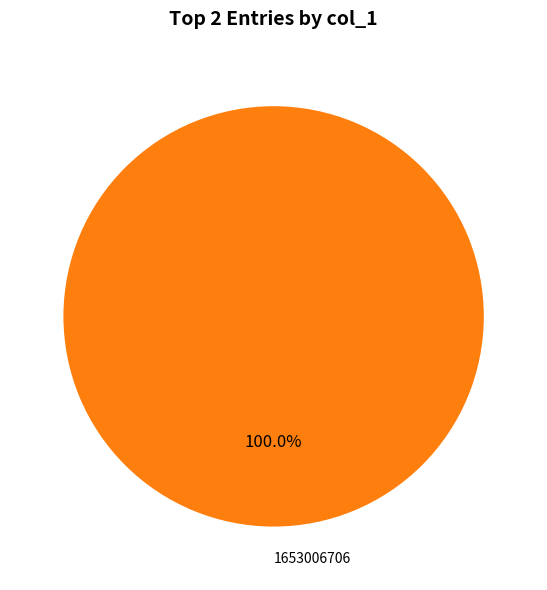

Count the number of slices in the pie.

1